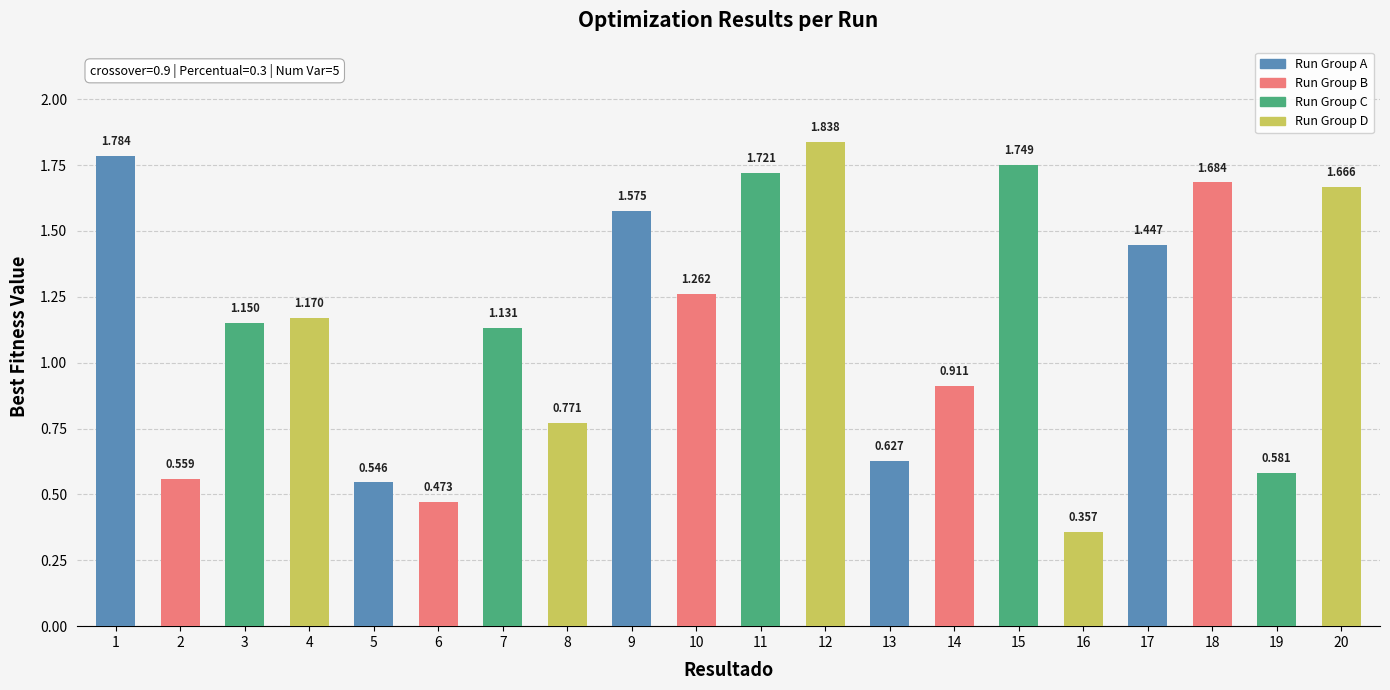

List the labels in order of value, largest first.

12, 1, 15, 11, 18, 20, 9, 17, 10, 4, 3, 7, 14, 8, 13, 19, 2, 5, 6, 16